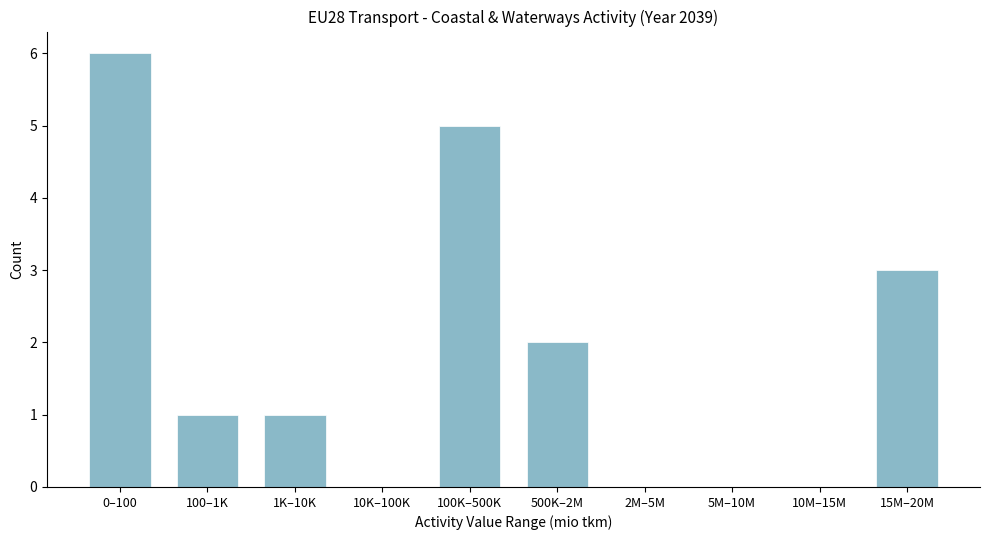

Reading right to left, list all the values displayed in this chart.

15M–20M=3	10M–15M=0	5M–10M=0	2M–5M=0	500K–2M=2	100K–500K=5	10K–100K=0	1K–10K=1	100–1K=1	0–100=6